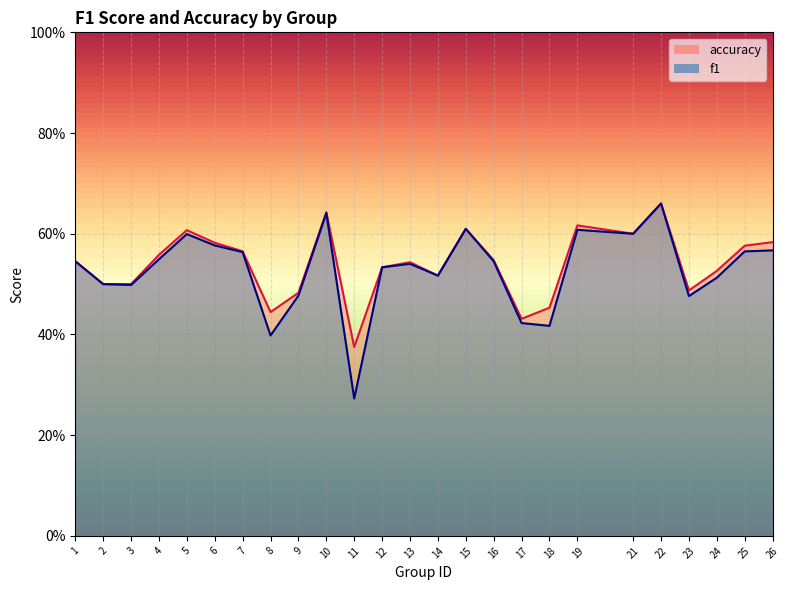

Reading left to right, what are all the values shown in this chart?

f1: 0.5	0.5	0.5	0.5	0.6	0.6	0.6	0.4	0.5	0.6	0.3	0.5	0.5	0.5	0.6	0.5	0.4	0.4	0.6	0.6	0.7	0.5	0.5	0.6	0.6
accuracy: 0.5	0.5	0.5	0.6	0.6	0.6	0.6	0.4	0.5	0.6	0.4	0.5	0.5	0.5	0.6	0.5	0.4	0.5	0.6	0.6	0.7	0.5	0.5	0.6	0.6